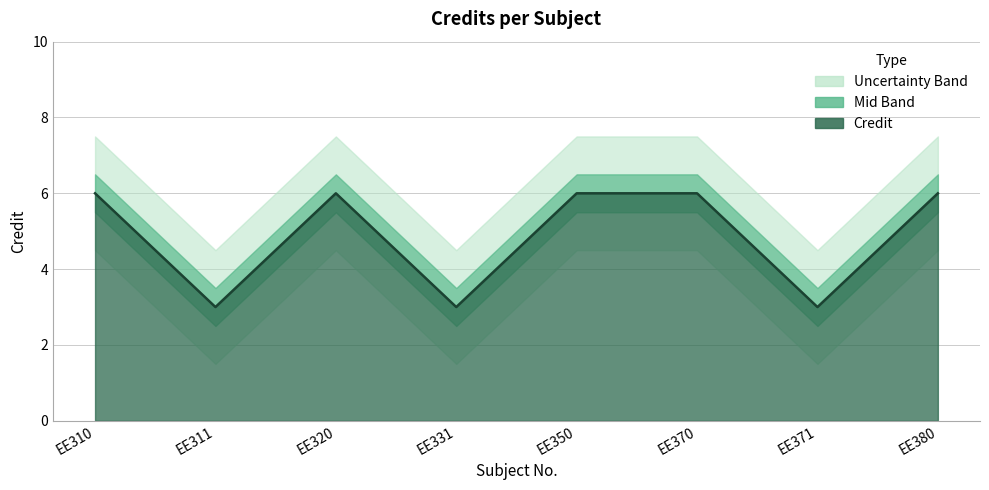

The value at EE310 is 9. True or false?

False